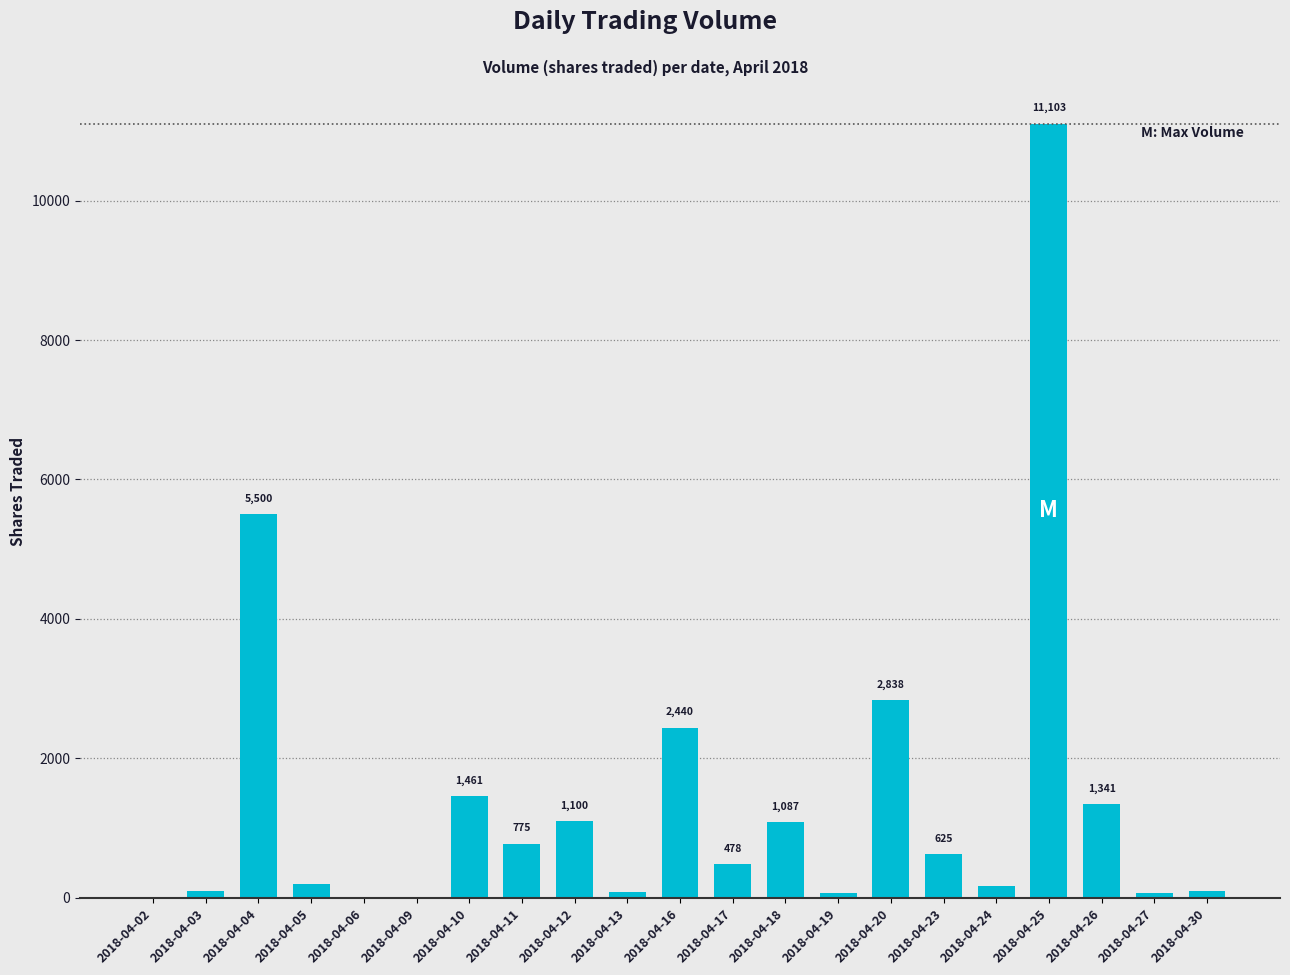

The value at 2018-04-30 is 100. True or false?

True